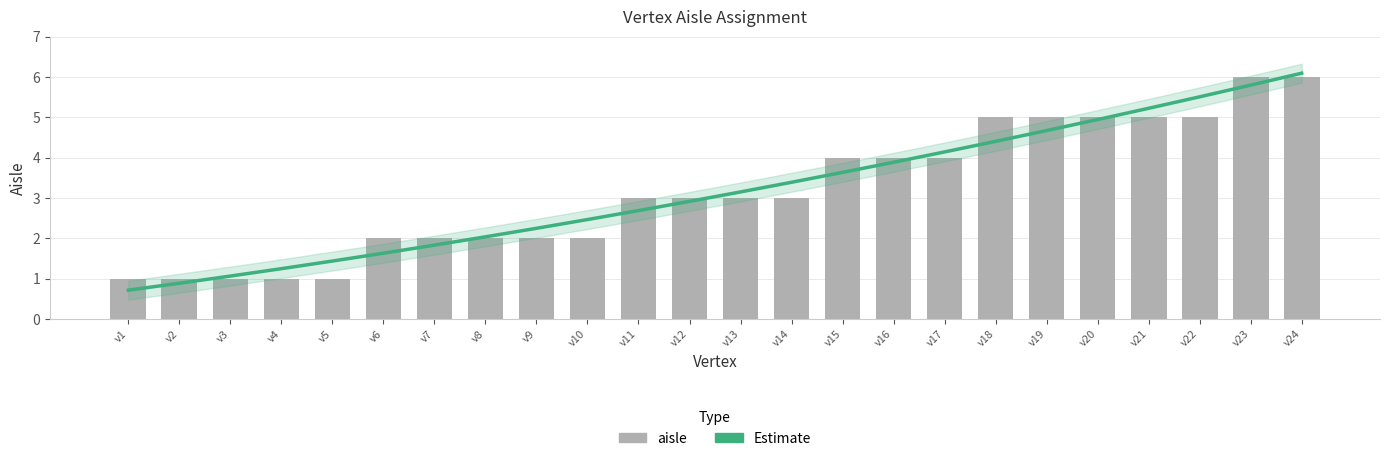

At which label is the value closest to 3?

v11